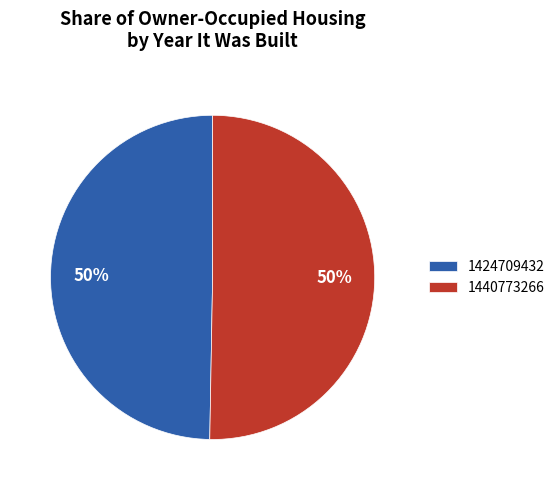

Is the sum of 1440773266 and 1424709432 greater than half?

Yes